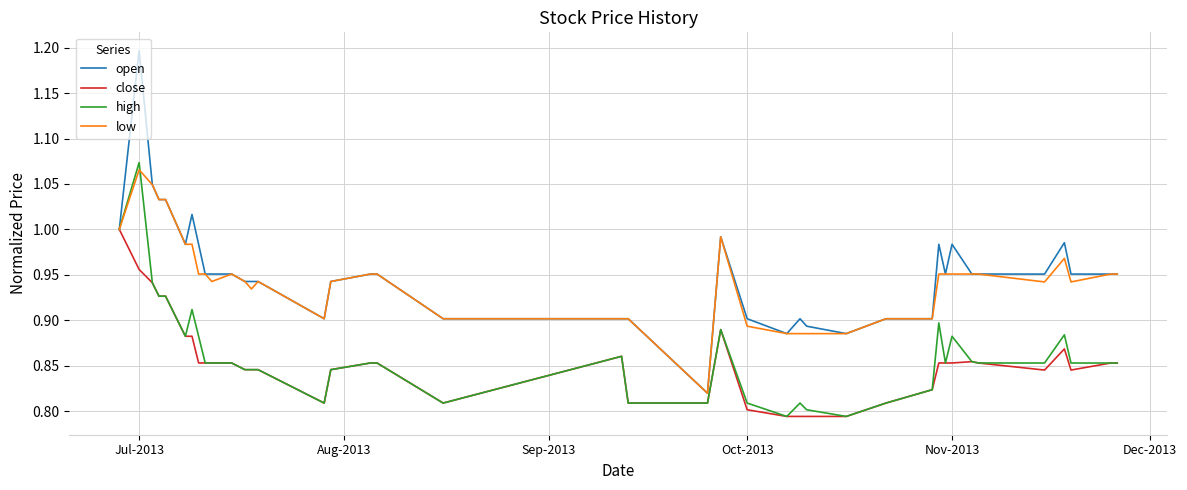

Which series has the widest spread of values?

open